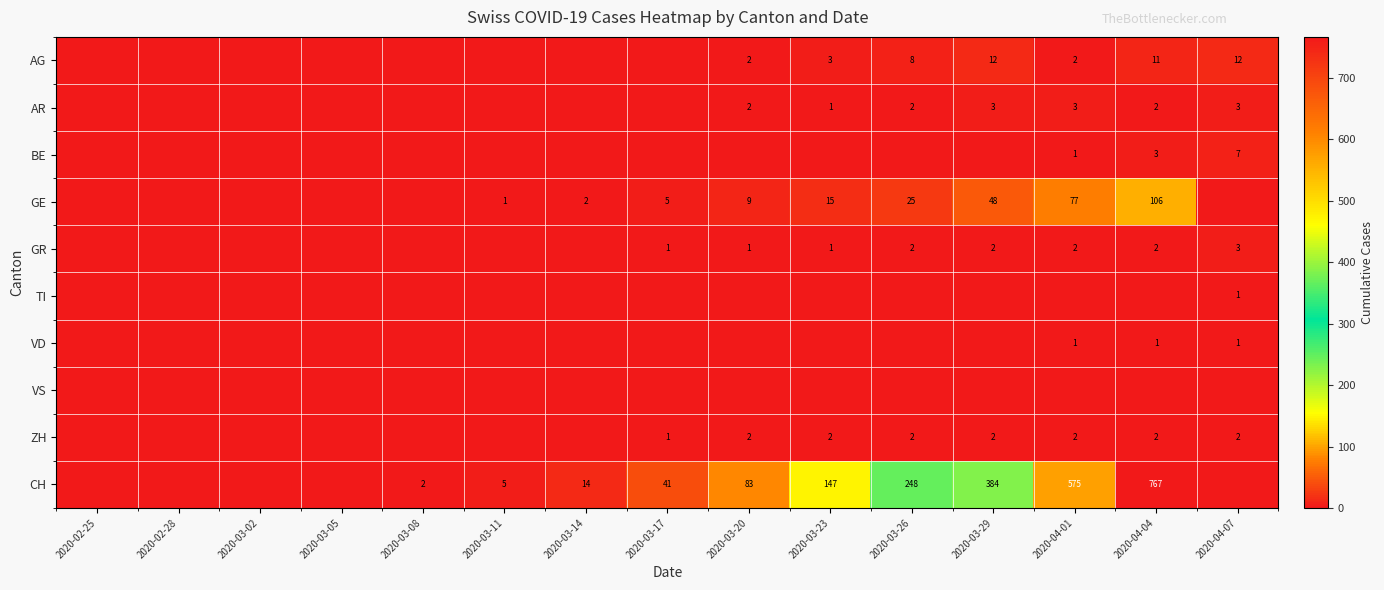

The value of CH at 2020-03-11 is 5. True or false?

True